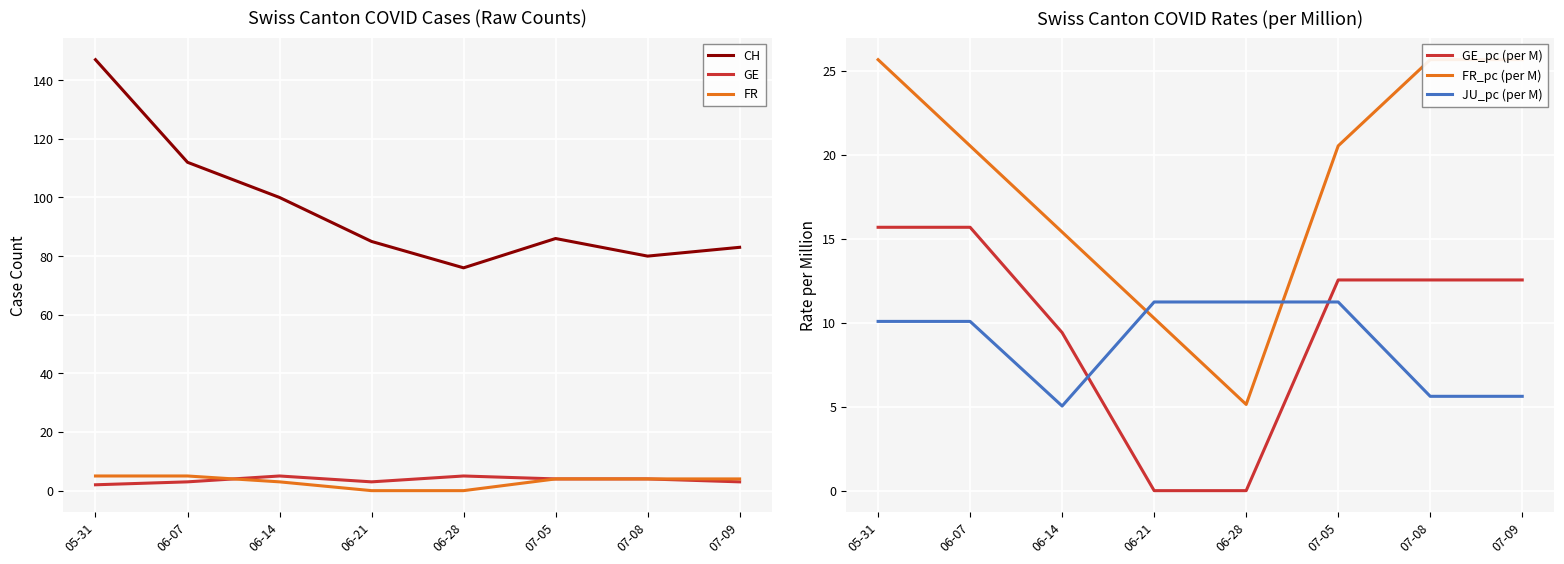

The CH series shows 86.0 at 07-05. True or false?

True